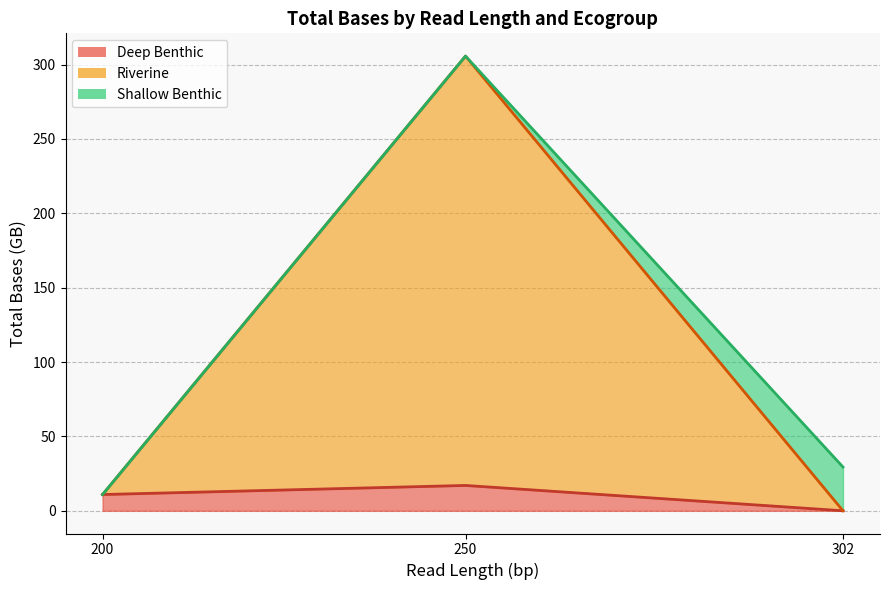

What is the value of the Shallow Benthic (line) point at the 1st from the left?

10.9